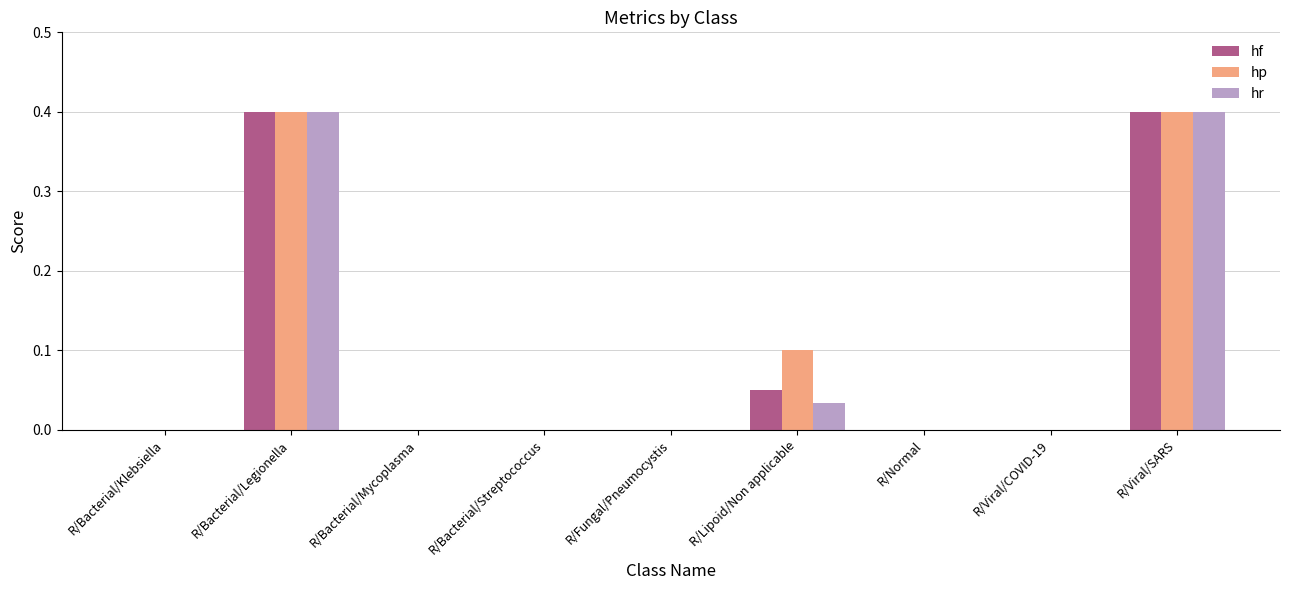

Is it true that hr equals 0.0 at R/Lipoid/Non applicable?

True